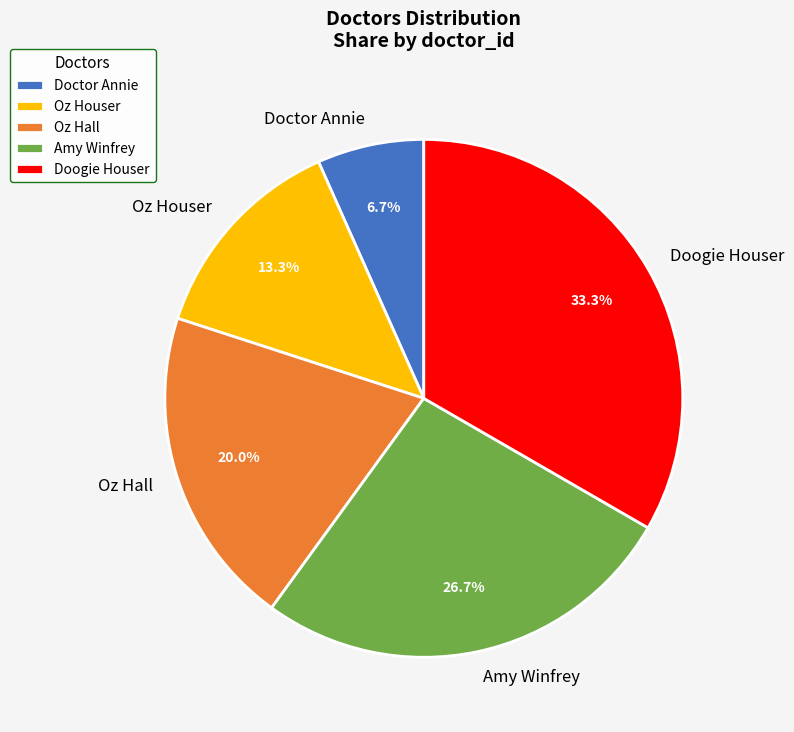

To the nearest percent, what percentage of the pie is Doctor Annie?

7%